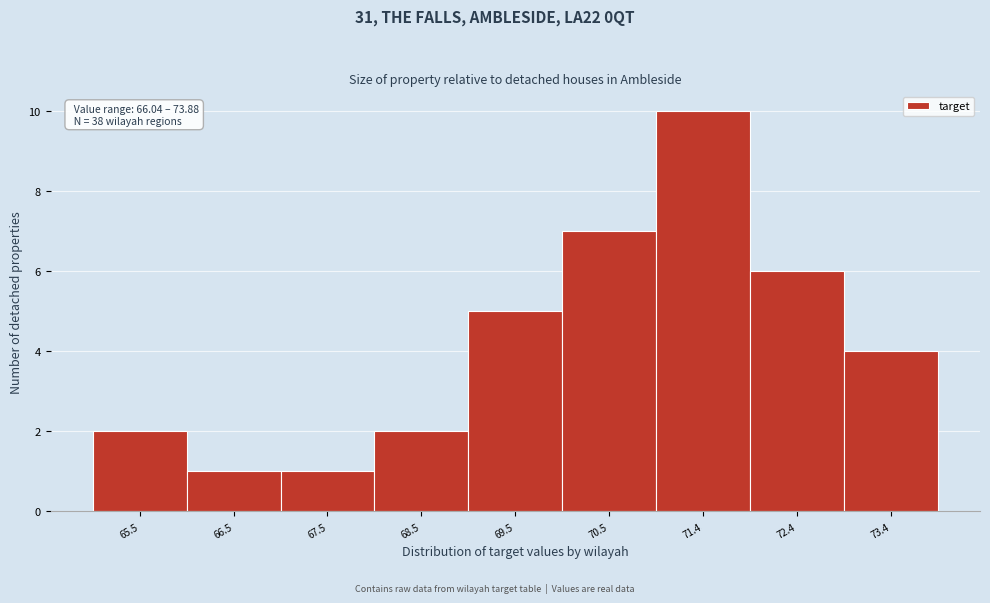

Reading left to right, extract all data points from this chart.

2	1	1	2	5	7	10	6	4